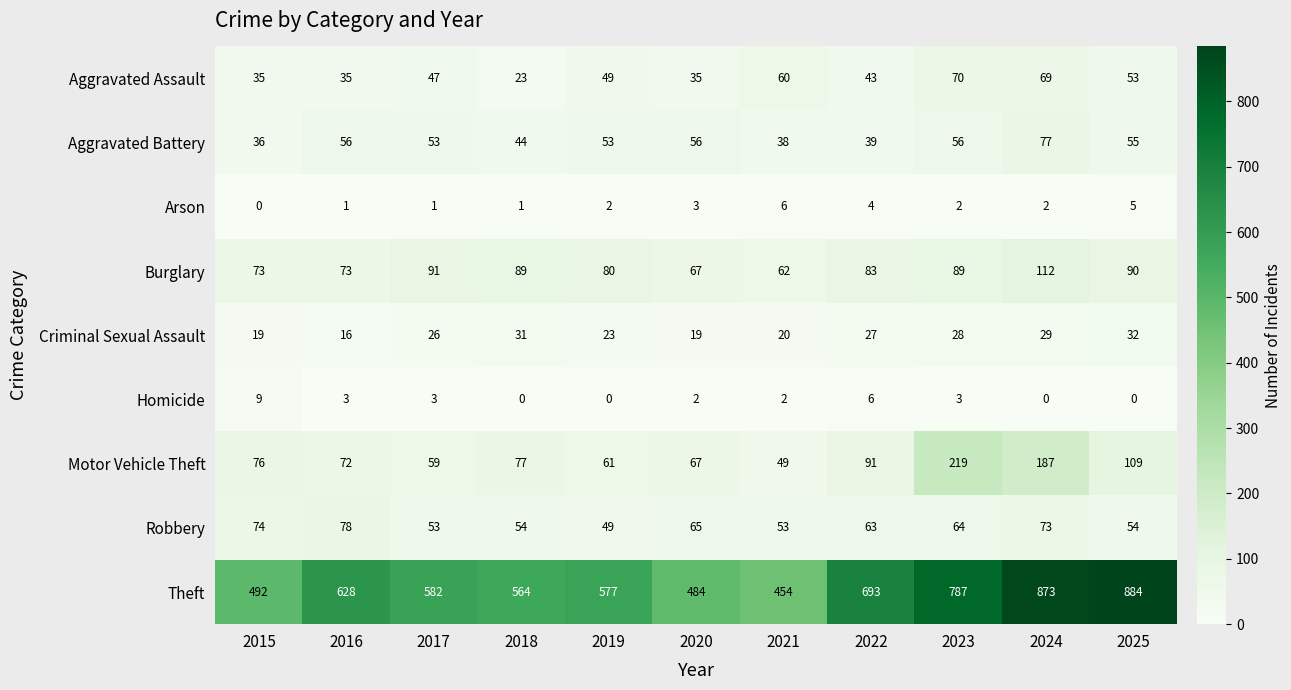

At 2016, list the series in order from largest to smallest.

Theft, Robbery, Burglary, Motor Vehicle Theft, Aggravated Battery, Aggravated Assault, Criminal Sexual Assault, Homicide, Arson